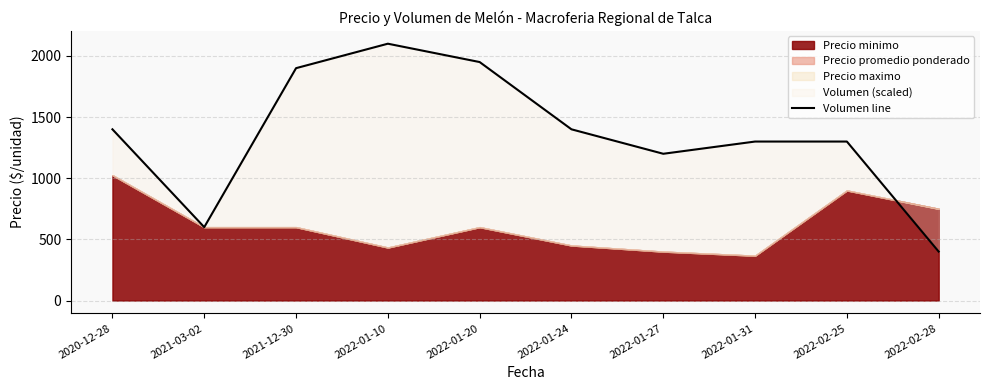

The chart shows a value of 1300 at 2022-02-25. True or false?

True